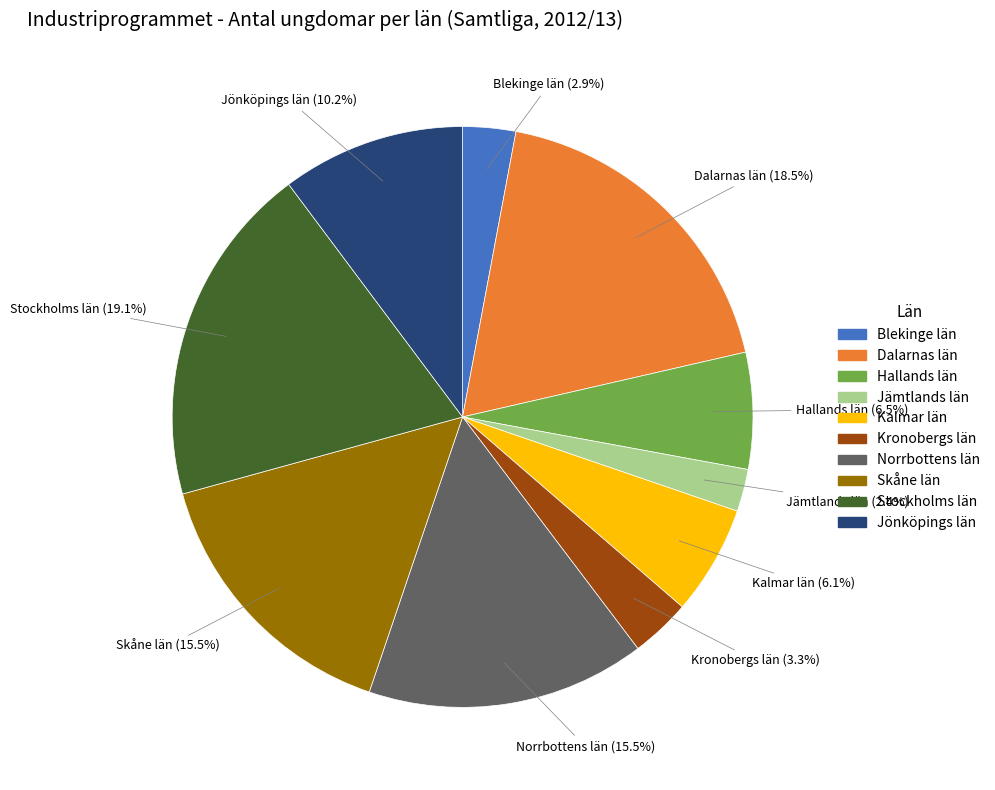

What is the largest slice in the pie chart?

Stockholms län